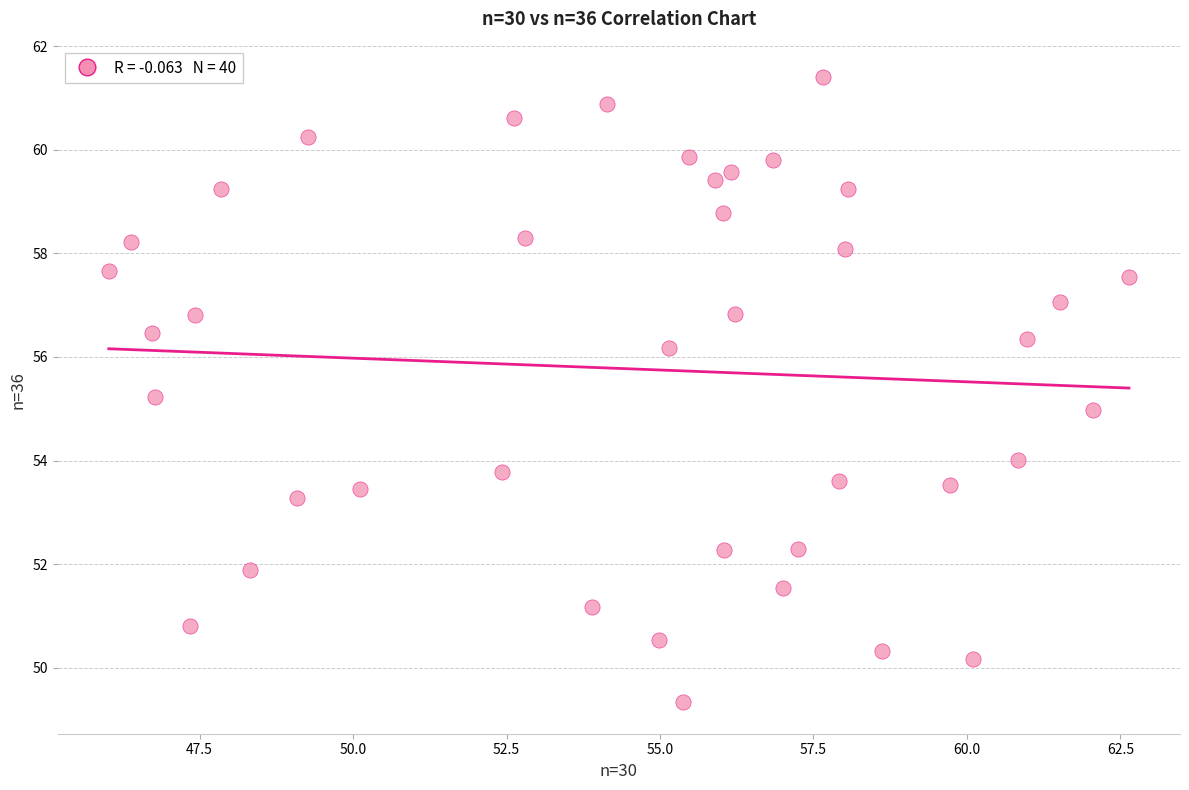

What is the range of X values (max minus min)?

16.6